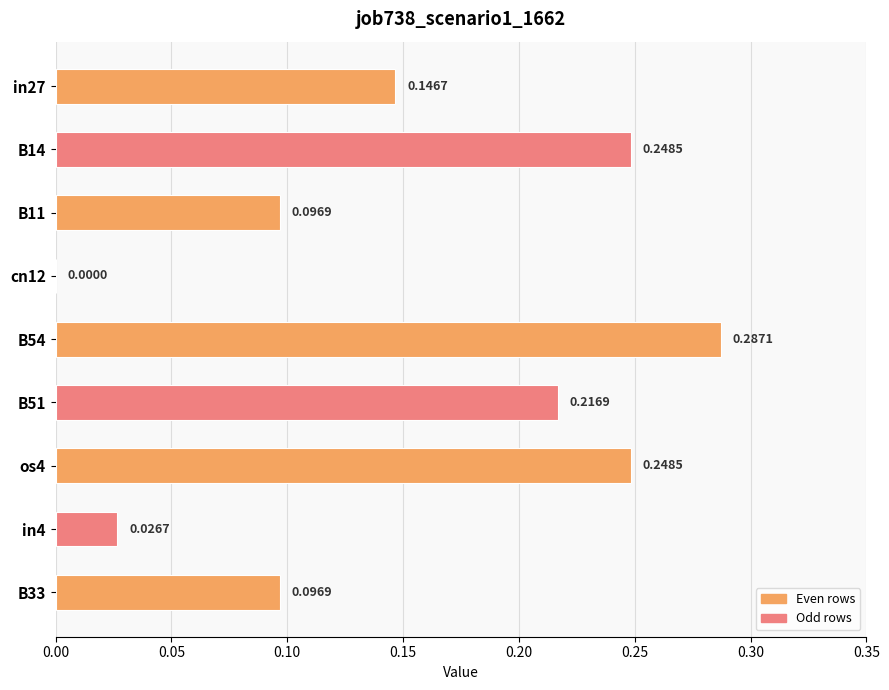

What is the change in value from B11 to os4?

+0.2